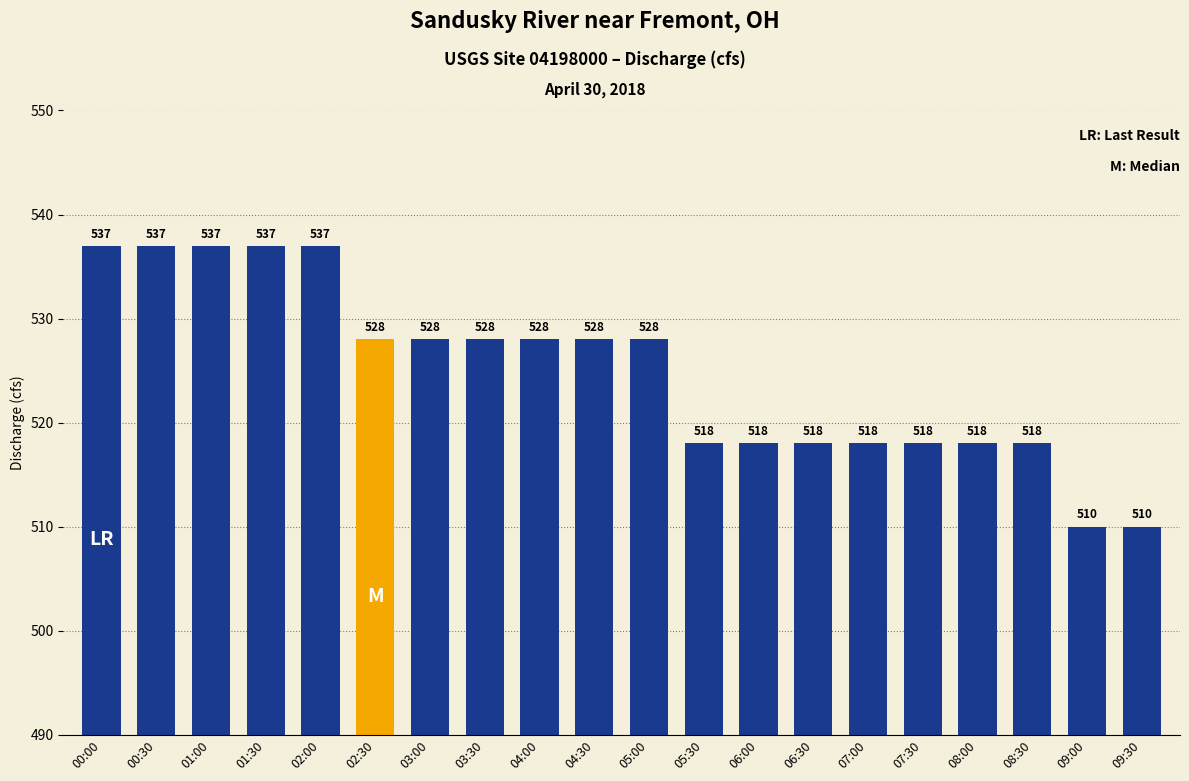

What is the label of the 17th bar from the right?

01:30